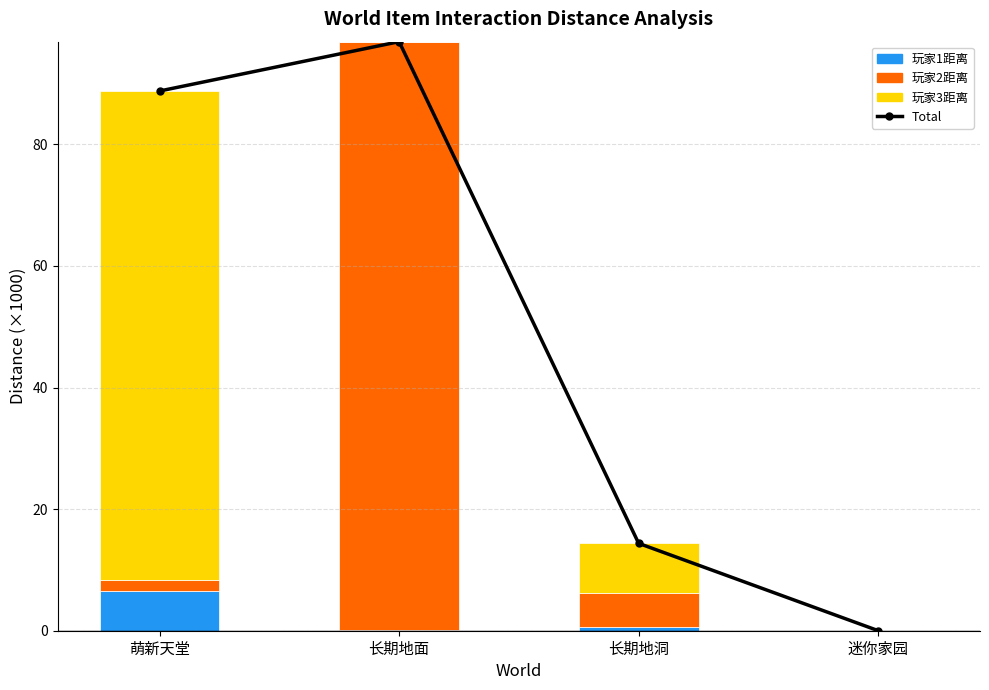

At how many categories does at least one series exceed 10?

3